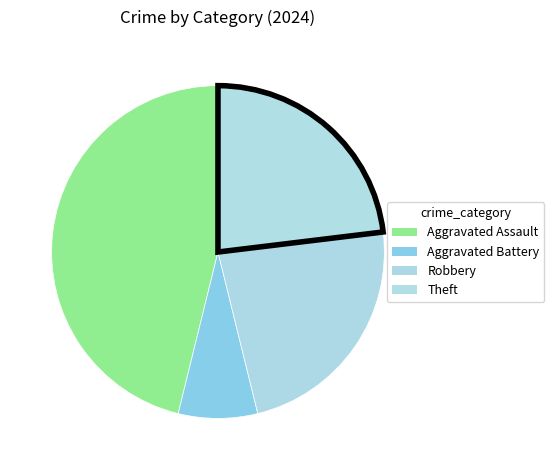

What is the change in value from Aggravated Assault to Robbery?

-3